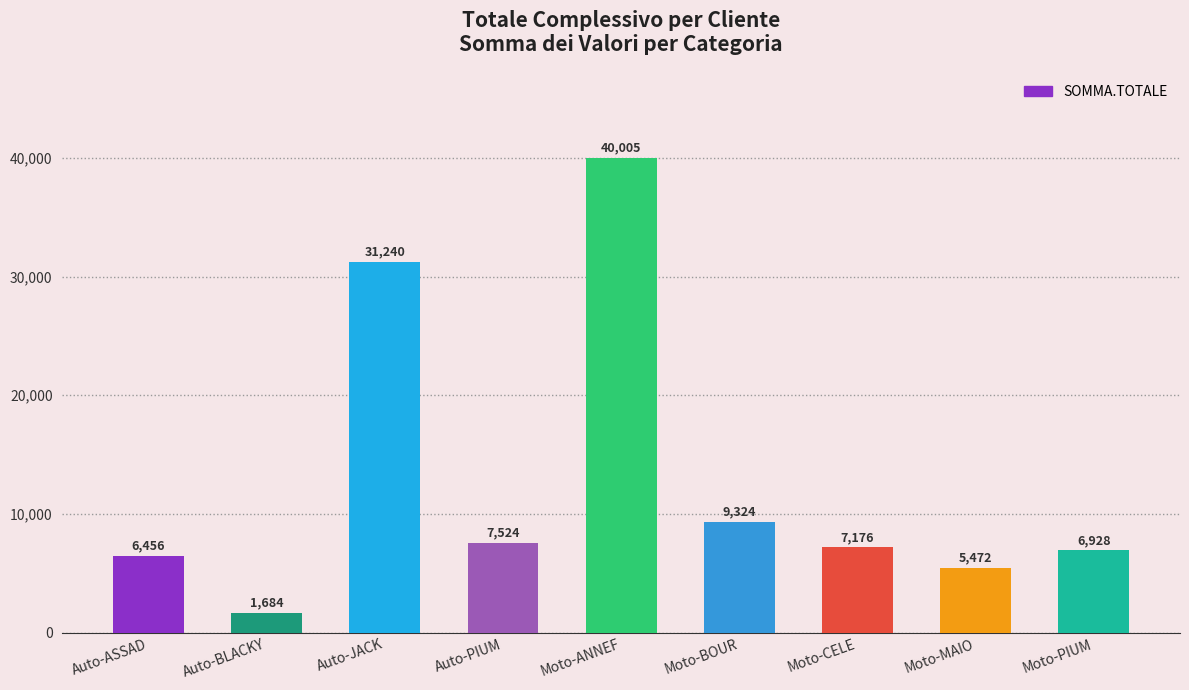

What is the difference between the maximum and minimum values?

38321.0